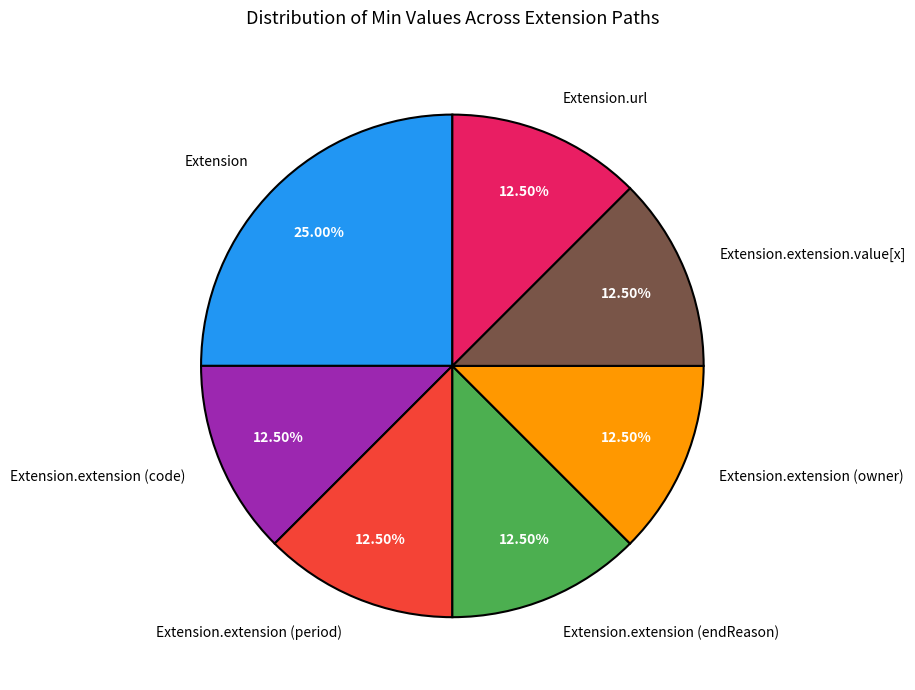

Do Extension.extension.value[x] and Extension together represent more than half of the pie?

No